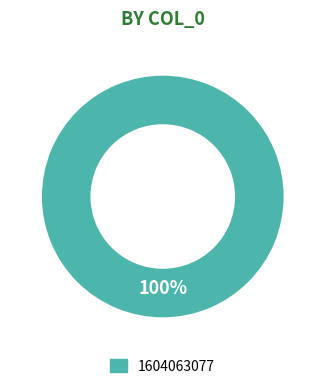

Is there a majority slice in this chart?

Yes